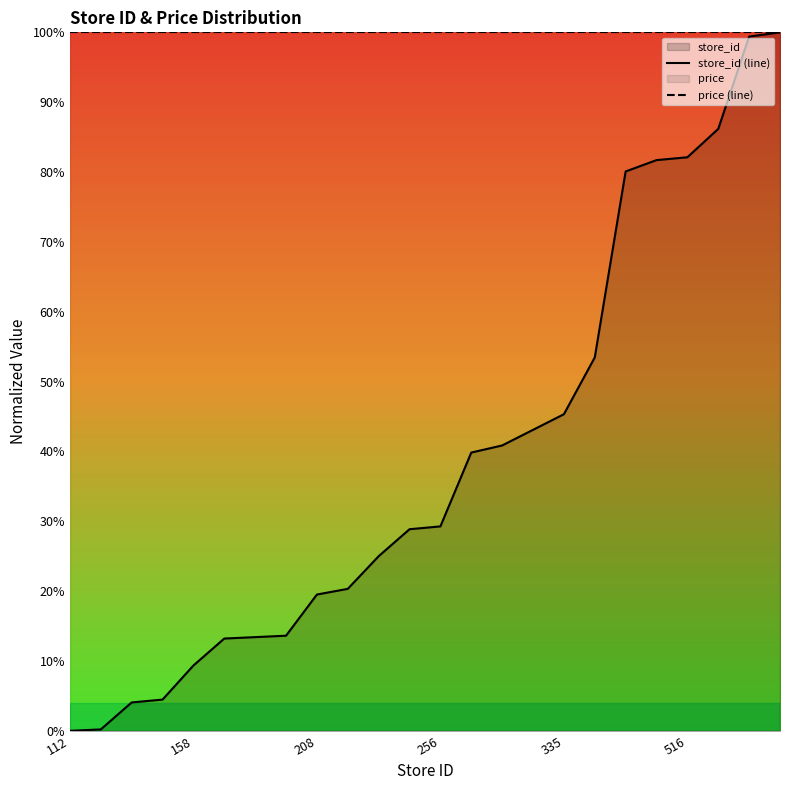

Reading right to left, what are all the values shown in this chart?

store_id (line): 100.0	99.4	86.2	82.1	81.7	80.1	53.5	45.3	43.1	40.9	39.8	29.3	28.9	25.0	20.3	19.5	13.6	13.4	13.2	9.3	4.5	4.1	0.2	0.0
price (line): 100.0	100.0	100.0	100.0	100.0	100.0	100.0	100.0	100.0	100.0	100.0	100.0	100.0	100.0	100.0	100.0	100.0	100.0	100.0	100.0	100.0	100.0	100.0	100.0